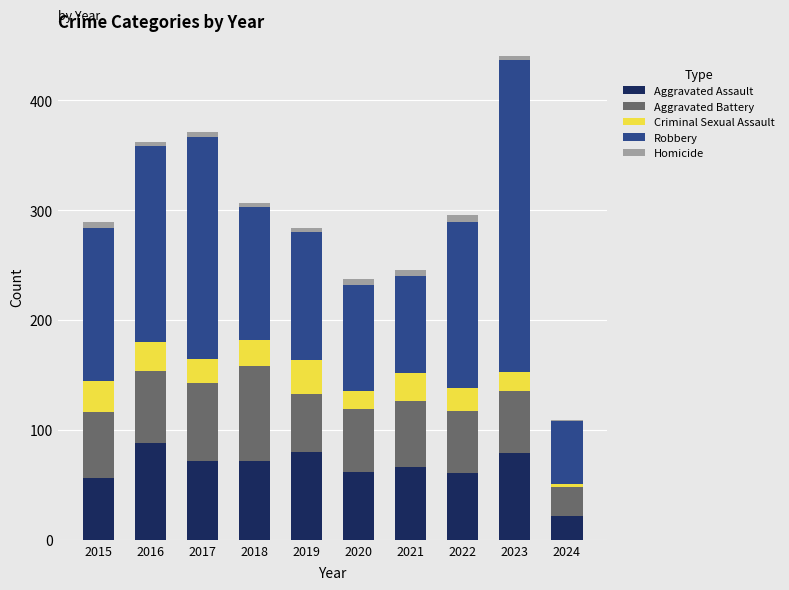

Is it true that Aggravated Assault equals 88 at 2016?

True